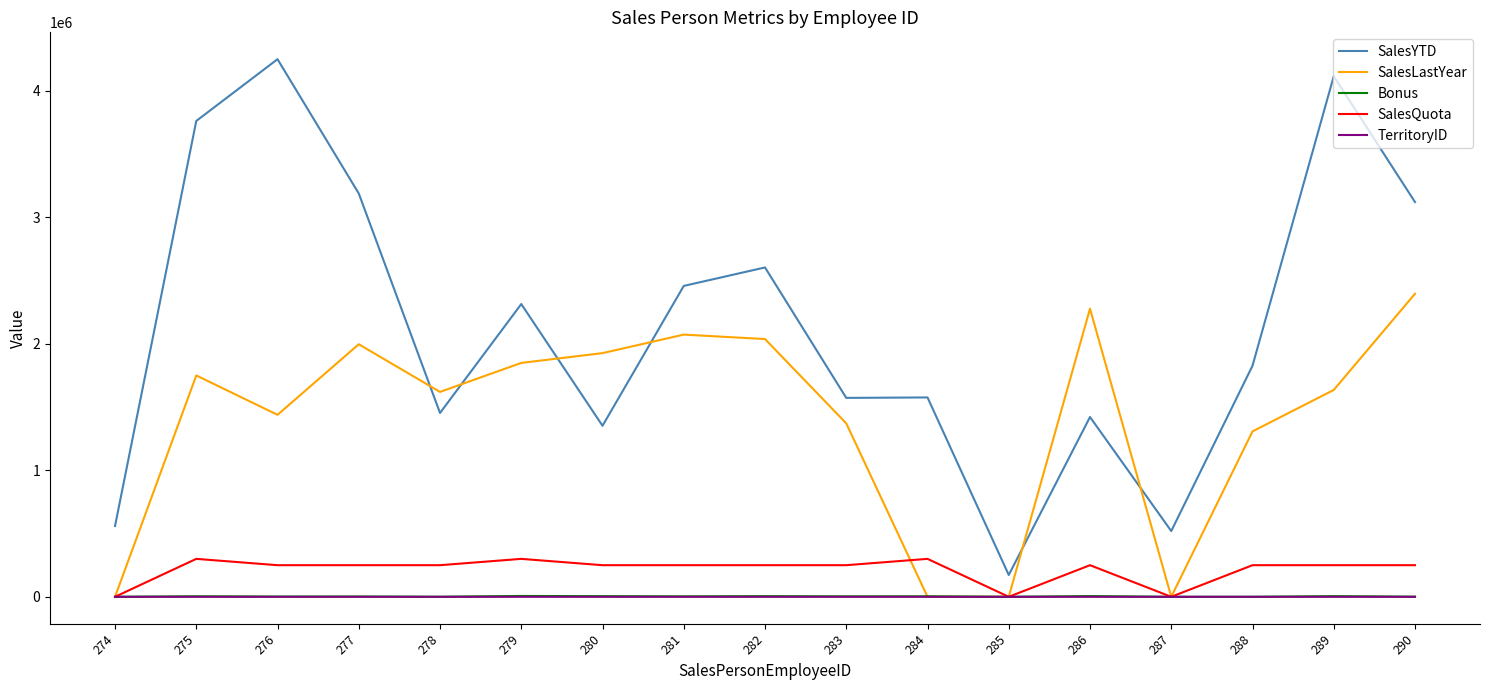

True or false: SalesQuota and SalesYTD intersect in this chart.

False